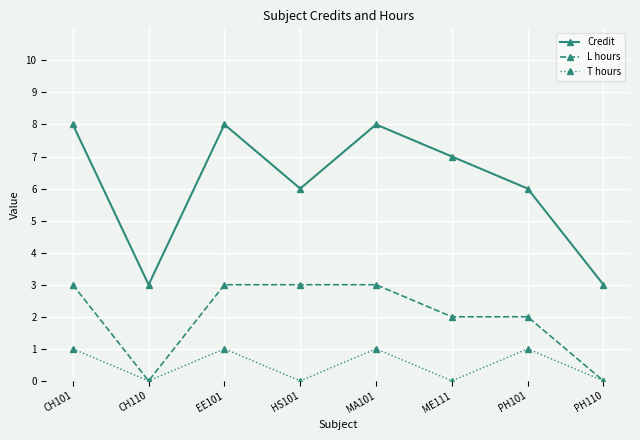

True or false: Credit and T hours cross at least once.

False